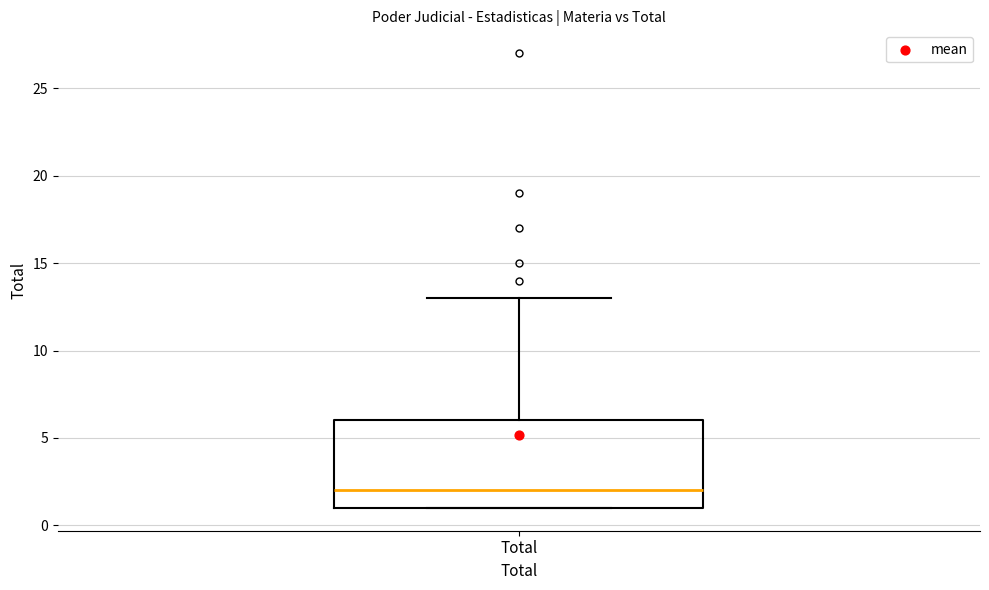

Where does the upper whisker of the box for Total end on the y-axis? The values are not printed on the chart, so give them approximately, as read against the axis.

13